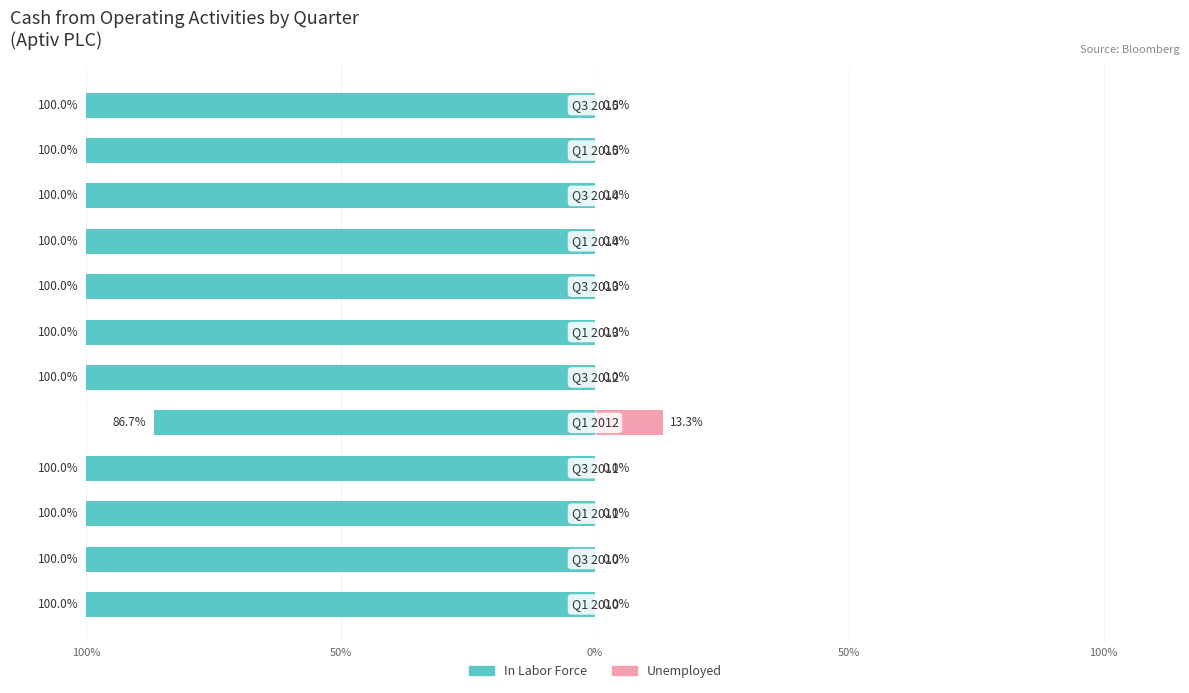

What are all the series names shown in the legend?

In Labor Force, Unemployed